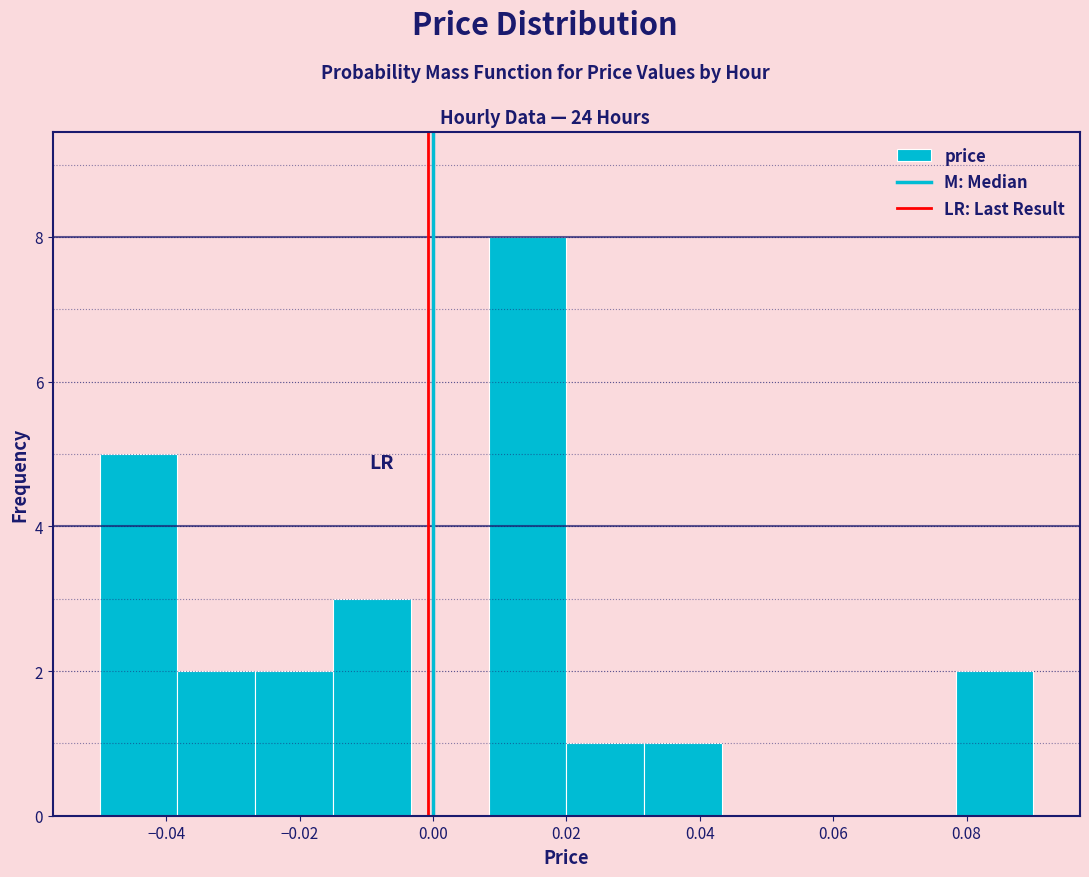

Reading left to right, list every bar in this chart as the range it spans on the x-axis followed by its height. Neither the bar edges nor the heights are printed on the chart, so give them approximately, as read against the axes.

-0.050 to -0.038: 5
-0.038 to -0.026: 2
-0.026 to -0.014: 2
-0.014 to -0.004: 3
-0.004 to 0.008: 0
0.008 to 0.020: 8
0.020 to 0.032: 1
0.032 to 0.044: 1
0.044 to 0.056: 0
0.056 to 0.066: 0
0.066 to 0.078: 0
0.078 to 0.090: 2